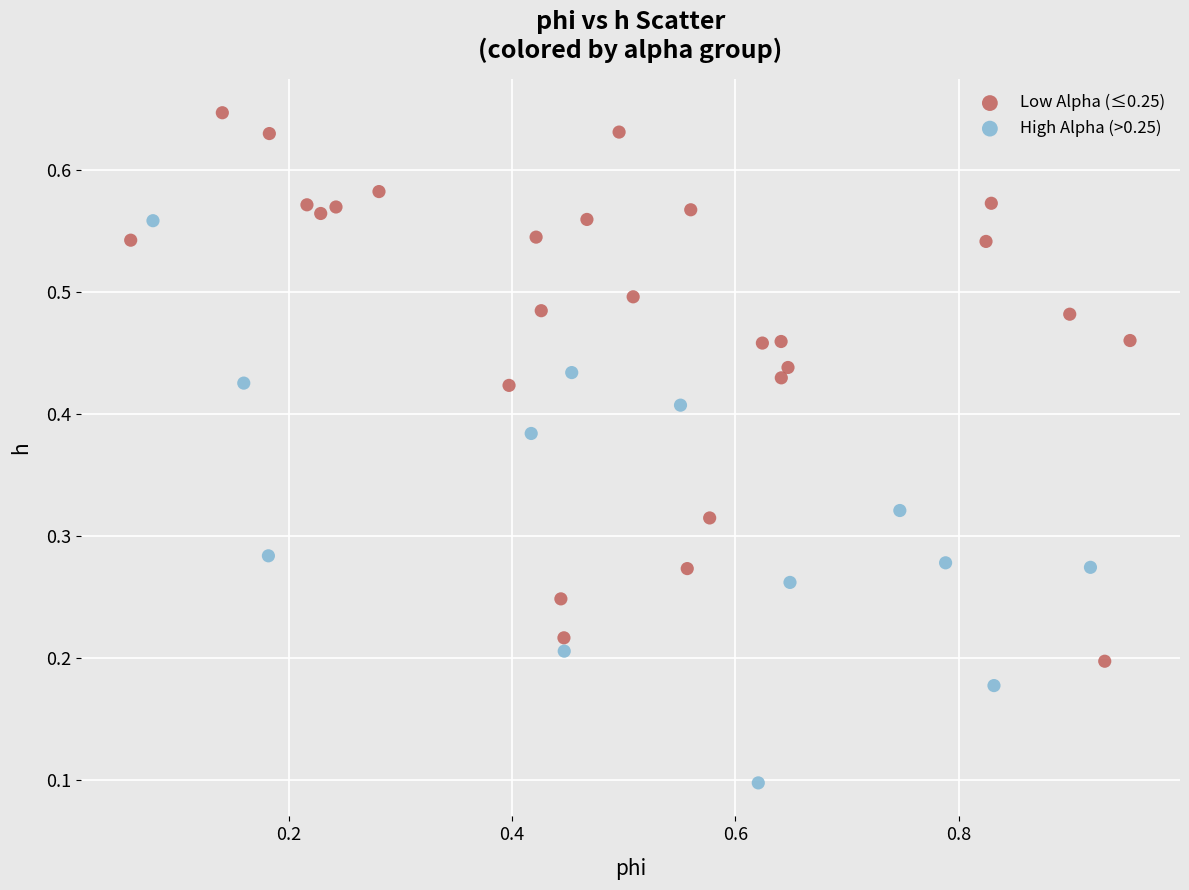

Which series has the largest Y range (max minus min)?

High Alpha (>0.25)